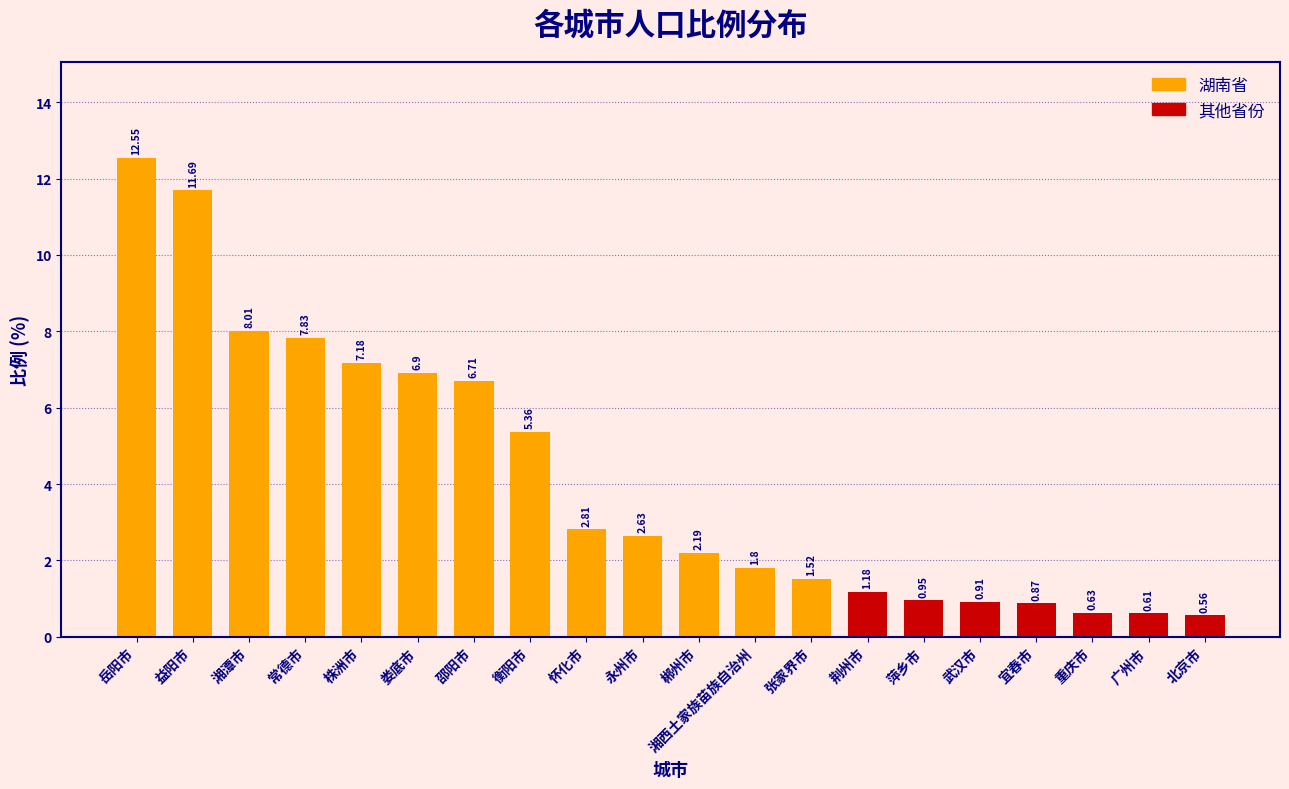

Reading left to right, list all the values displayed in this chart.

岳阳市=12.6	益阳市=11.7	湘潭市=8.0	常德市=7.8	株洲市=7.2	娄底市=6.9	邵阳市=6.7	衡阳市=5.4	怀化市=2.8	永州市=2.6	郴州市=2.2	湘西土家族苗族自治州=1.8	张家界市=1.5	荆州市=1.2	萍乡市=0.9	武汉市=0.9	宜春市=0.9	重庆市=0.6	广州市=0.6	北京市=0.6